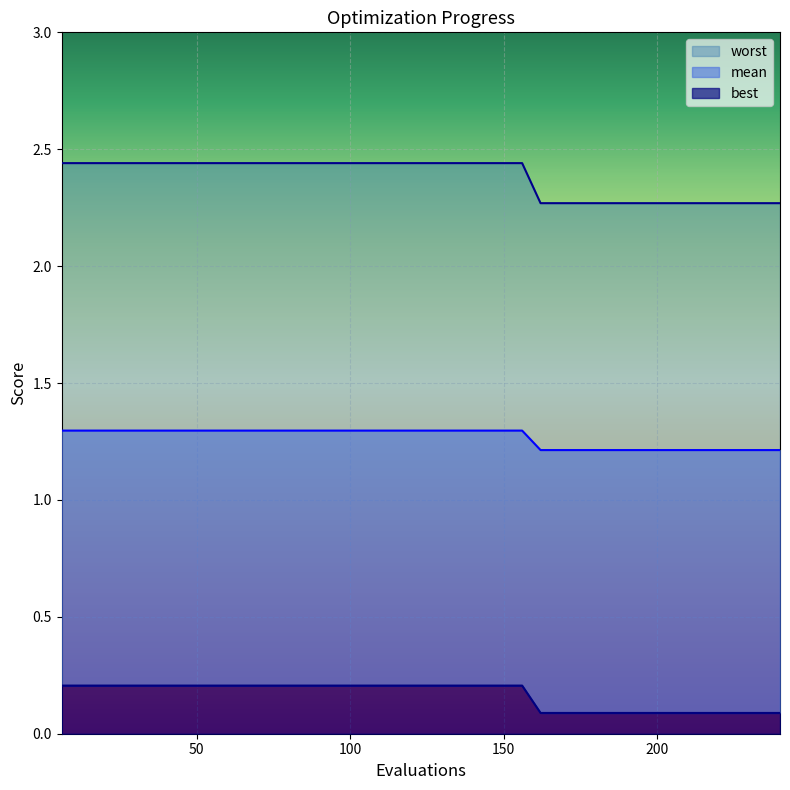

What is the value of the mean point at the 19th from the left?

2.4